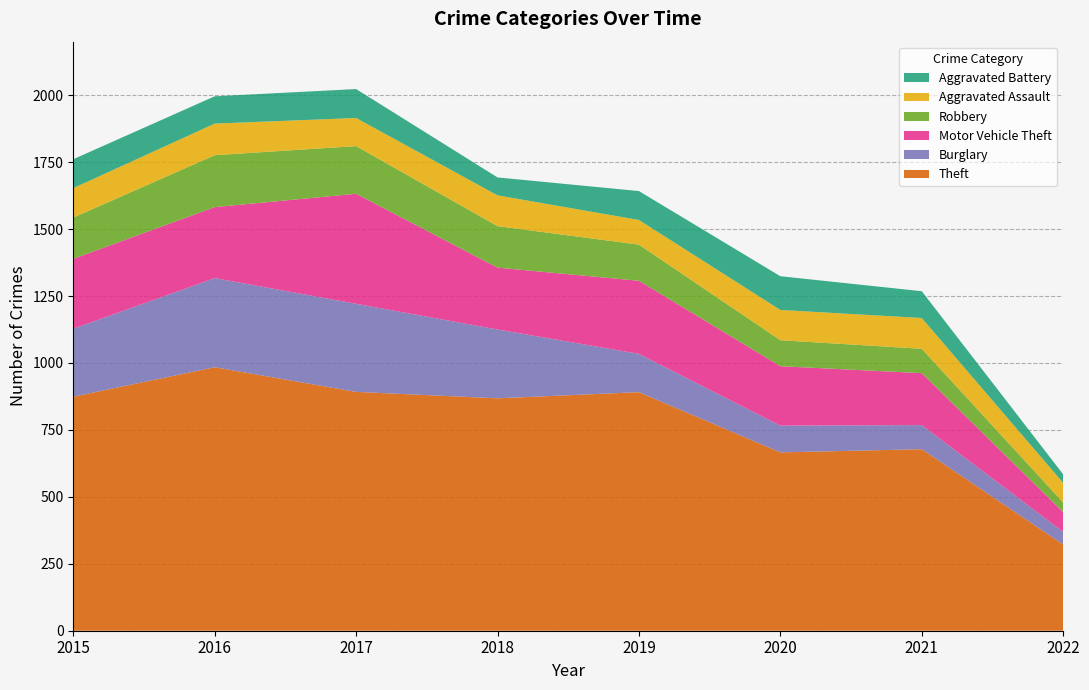

Reading left to right, transcribe all the data shown in this chart.

Theft: 874	984	892	868	891	666	678	322
Burglary: 254	333	329	257	143	100	90	47
Motor Vehicle Theft: 261	265	411	231	273	222	194	74
Robbery: 154	194	178	155	135	97	91	36
Aggravated Assault: 110	118	105	115	92	113	115	73
Aggravated Battery: 108	102	108	67	108	126	100	32